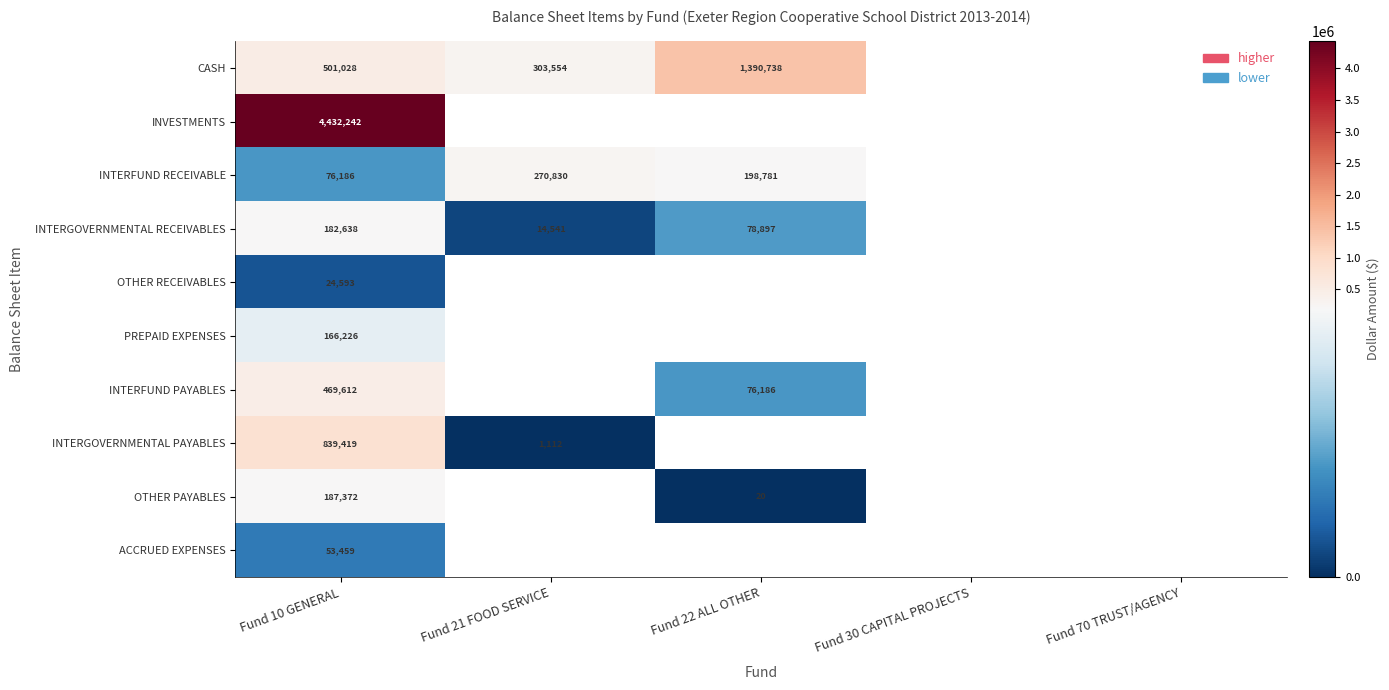

At Fund 10 GENERAL, list the series in order from largest to smallest.

INVESTMENTS, INTERGOVERNMENTAL PAYABLES, CASH, INTERFUND PAYABLES, OTHER PAYABLES, INTERGOVERNMENTAL RECEIVABLES, PREPAID EXPENSES, INTERFUND RECEIVABLE, ACCRUED EXPENSES, OTHER RECEIVABLES